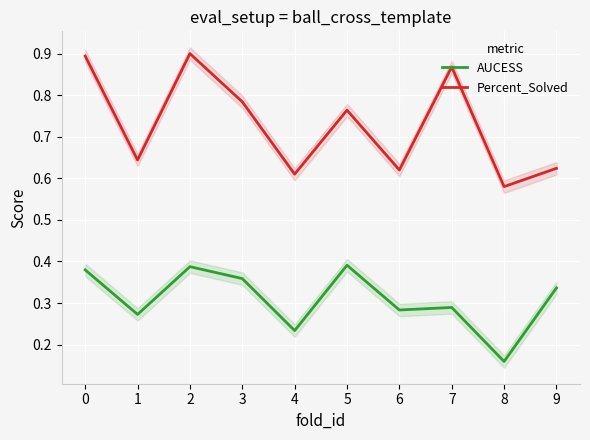

What is the difference between the maximum and second lowest values in the AUCESS series?

0.2